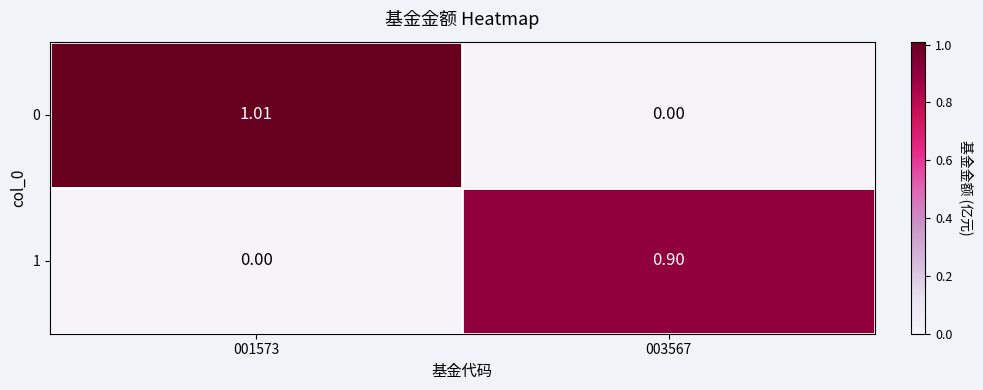

Is the value of 0 at 003567 greater than the value of 1 at 003567?

No